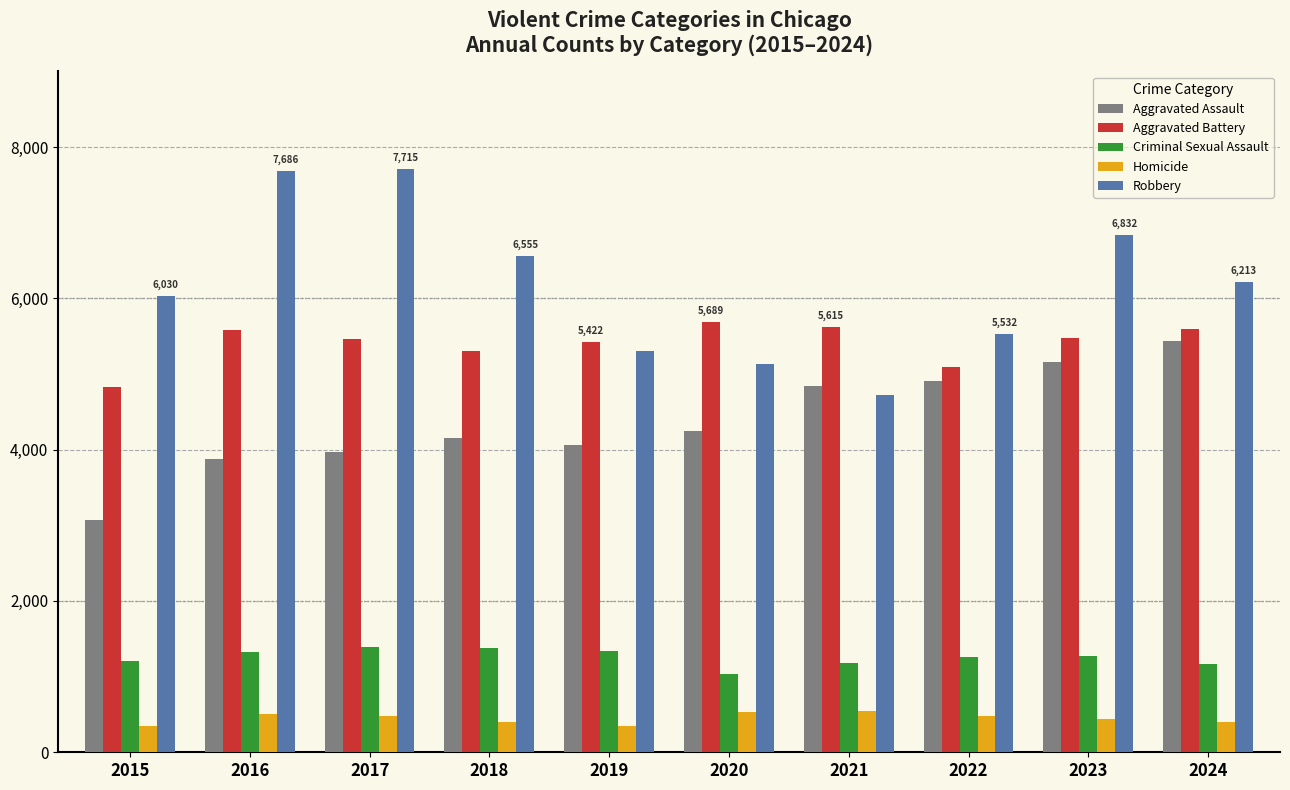

What is the value of the Criminal Sexual Assault bar at the 10th from the left?

1166